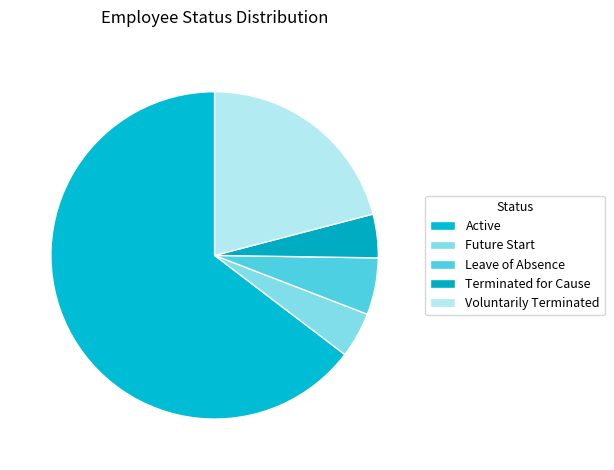

Rank the categories by value from highest to lowest.

Active, Voluntarily Terminated, Leave of Absence, Future Start, Terminated for Cause